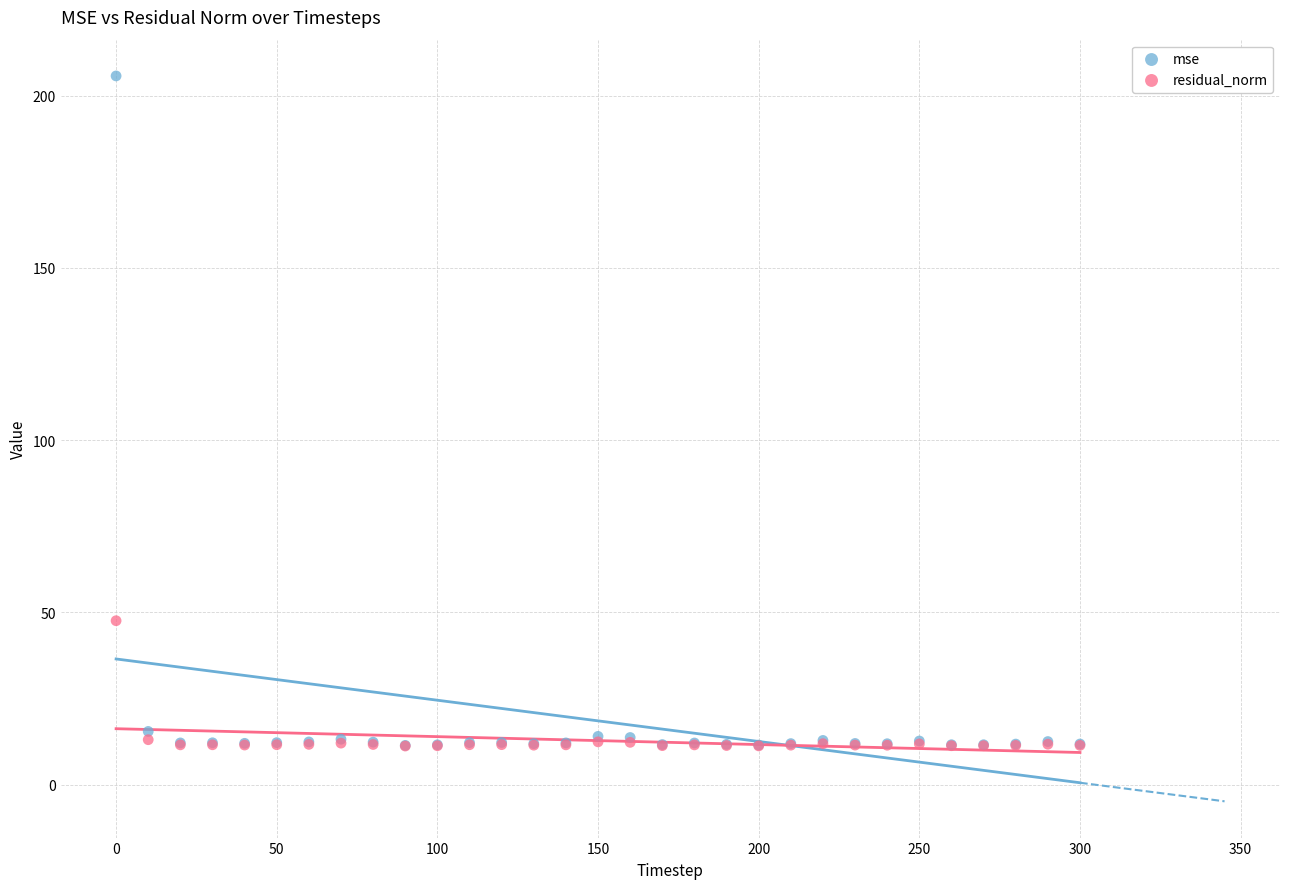

What are all the series names shown in the legend?

mse, residual_norm